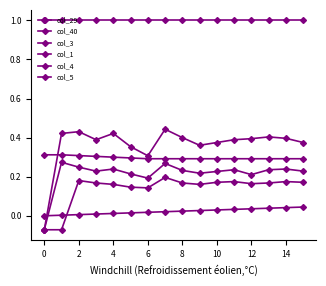

Count the number of data series in this chart.

6